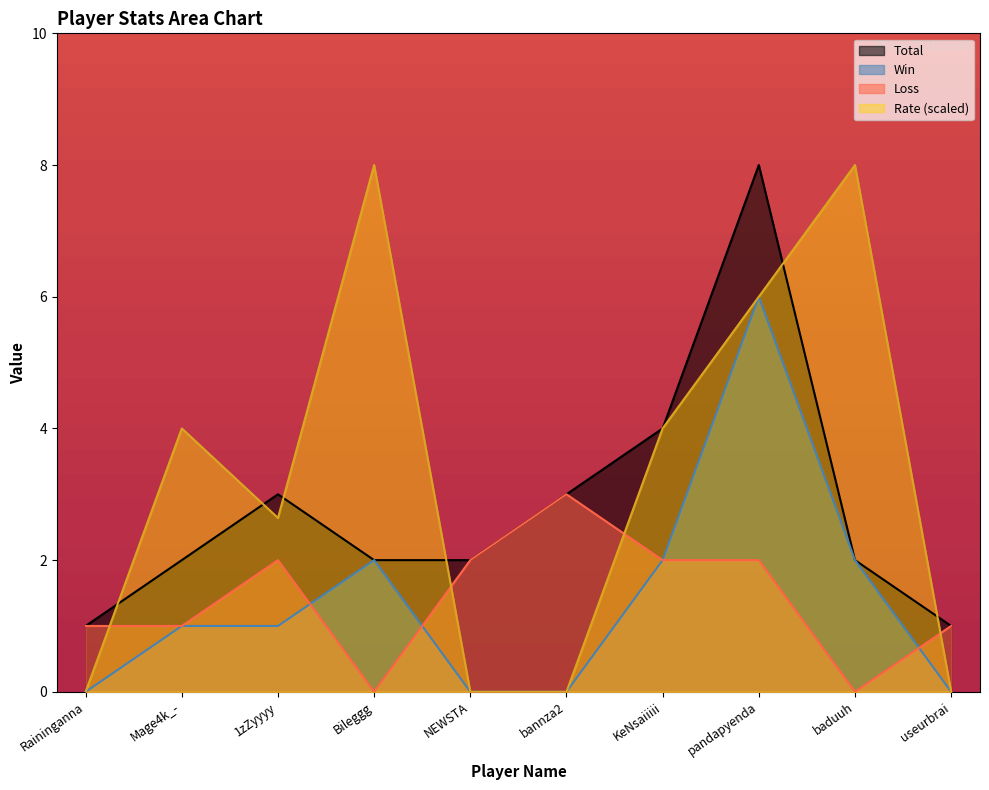

What is the label of the 8th point from the right?

1zZyyyy